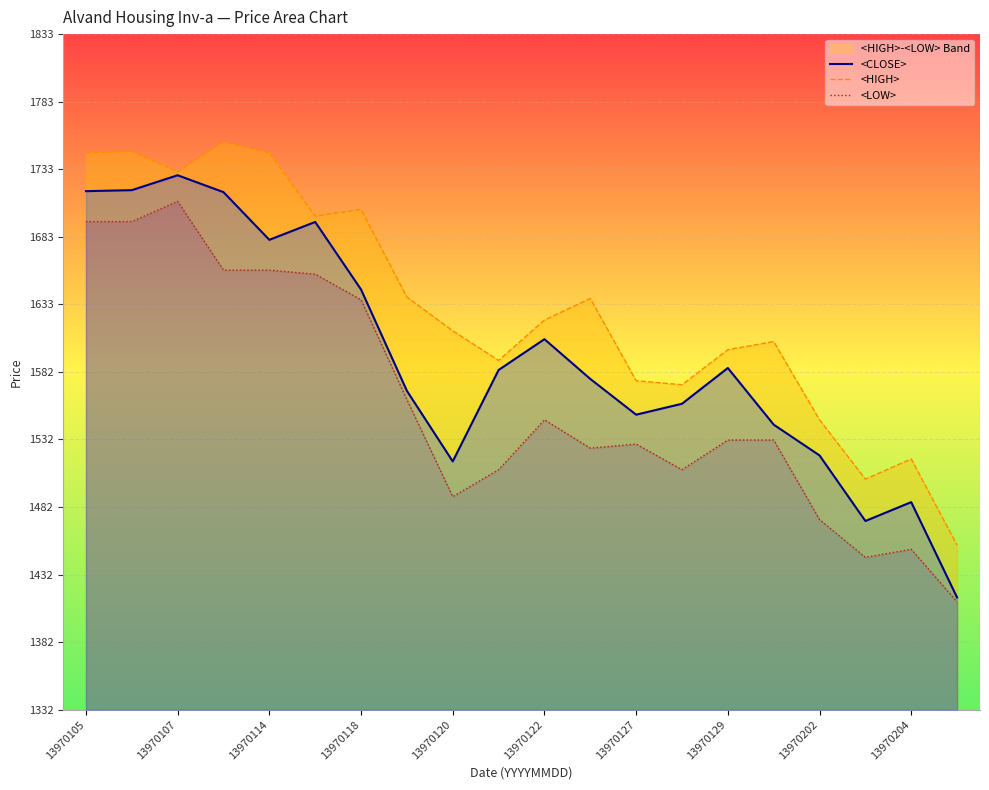

Is it true that <CLOSE> equals 645.8 at 13970202?

False